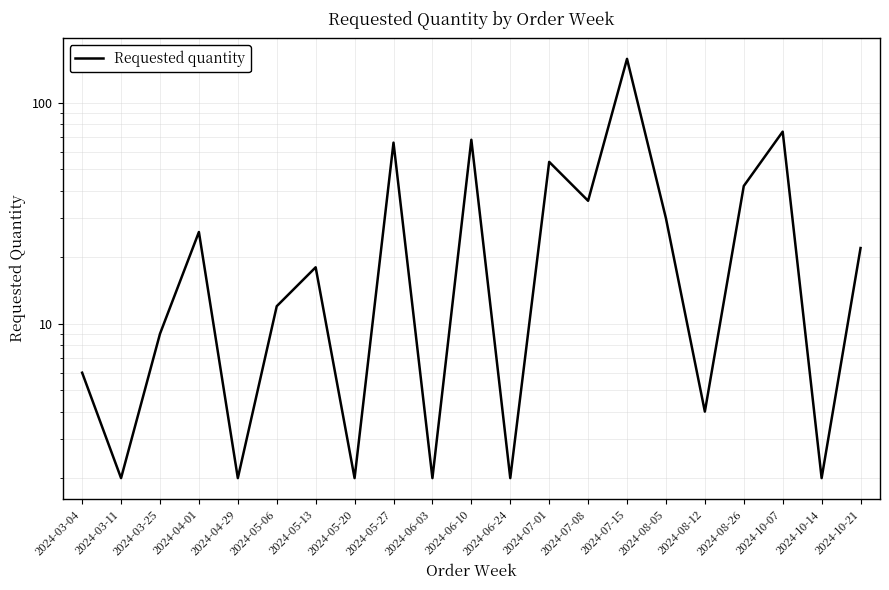

Is it true that the value at 2024-05-13 is 12?

False